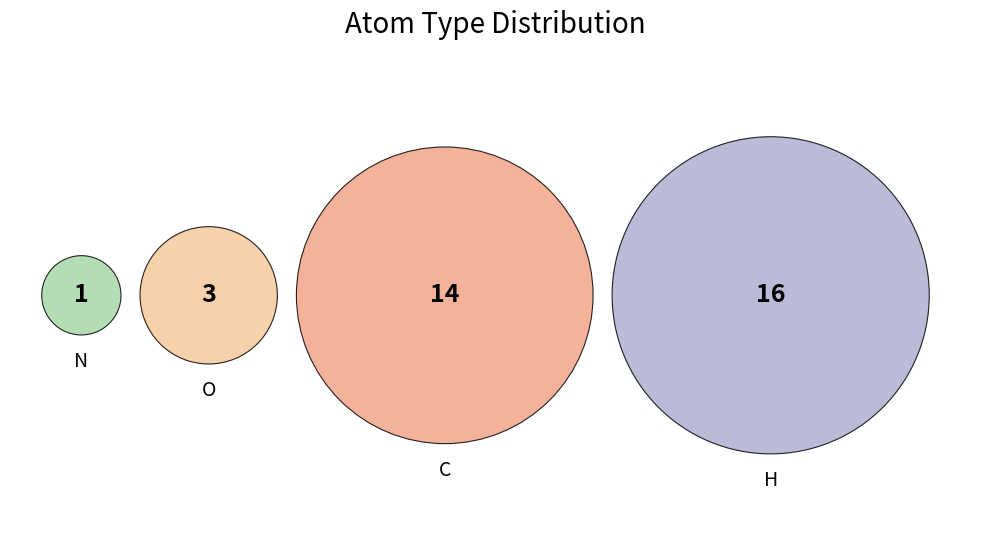

To the nearest percent, what is the difference between the H and C slice percentages?

6%